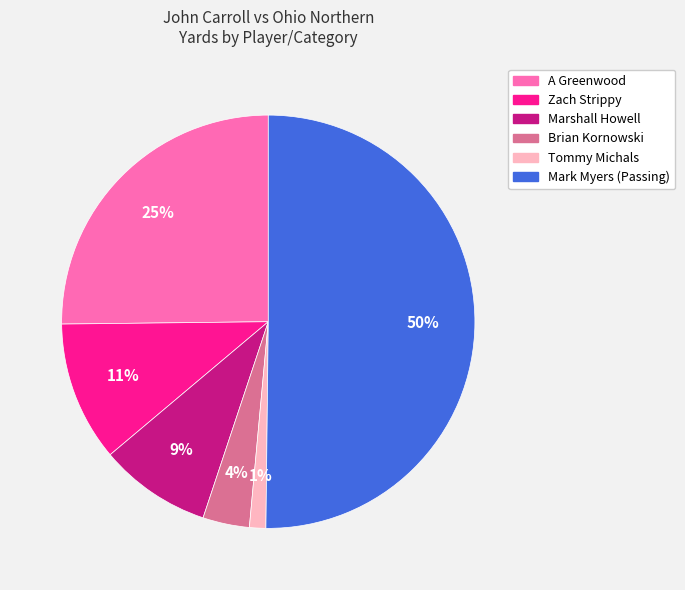

To the nearest percent, what percentage of the pie is Marshall Howell?

9%